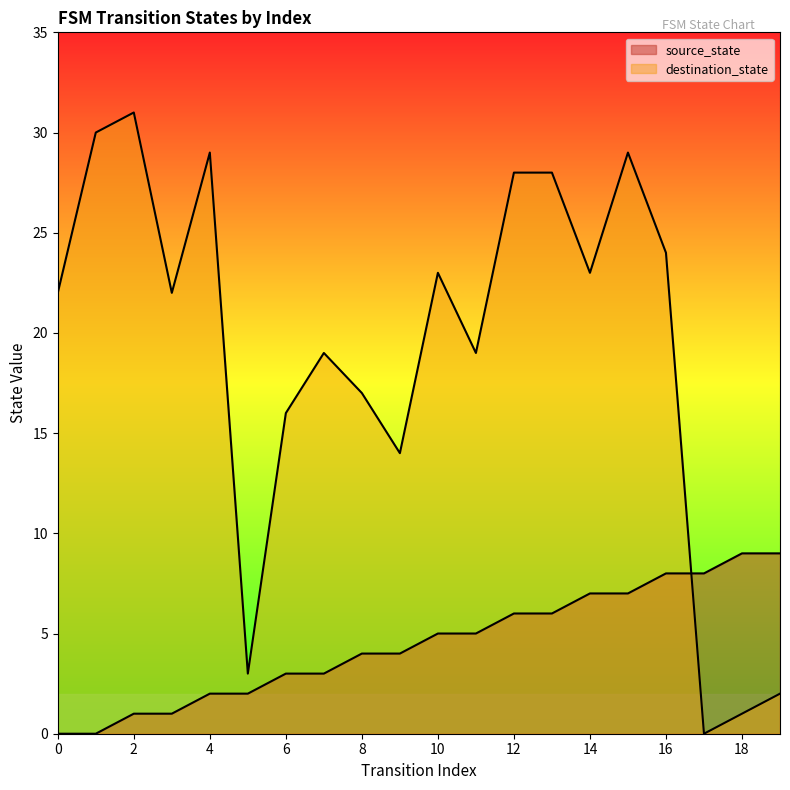

Does the chart display data point markers on the line(s)?

No